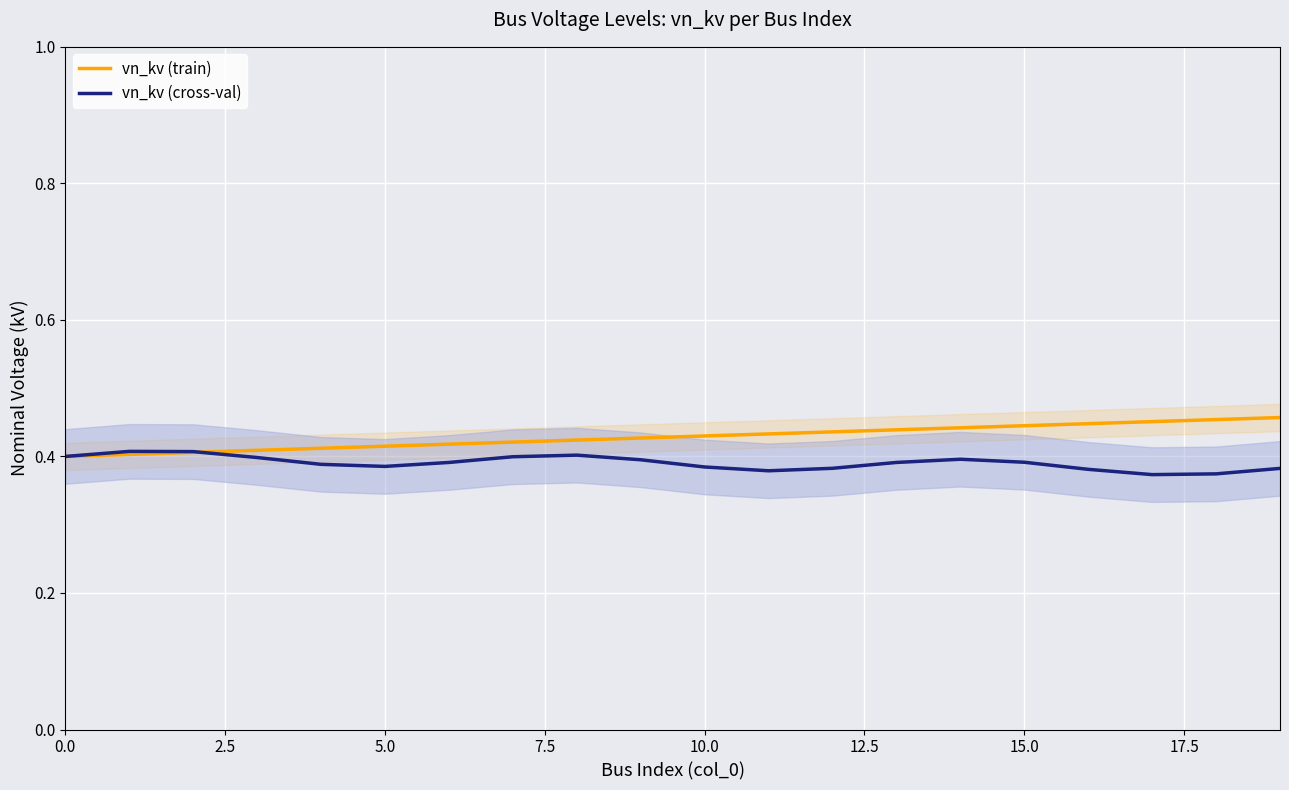

At how many categories does at least one series exceed 0?

20